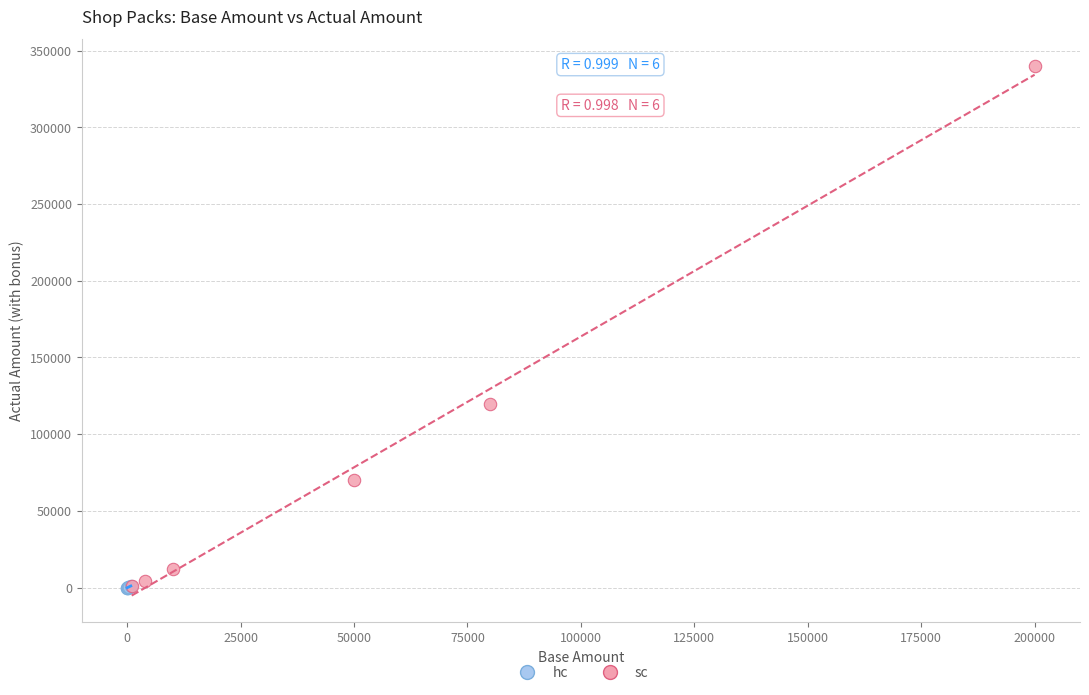

Which series has the widest spread of Y values?

sc